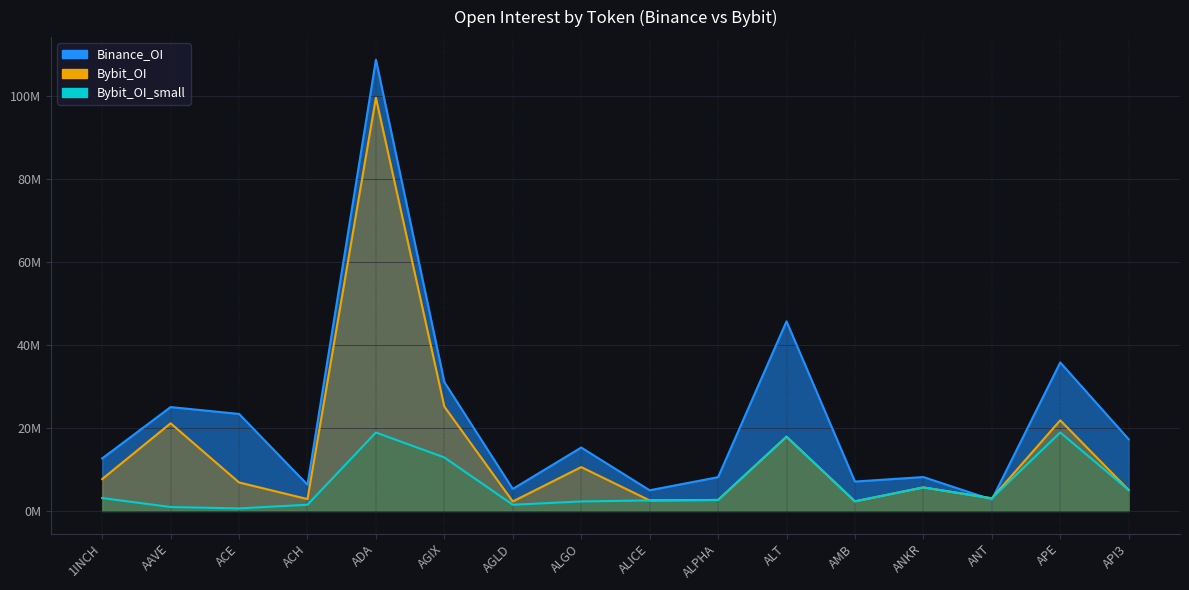

What is the greatest value displayed?

108878021